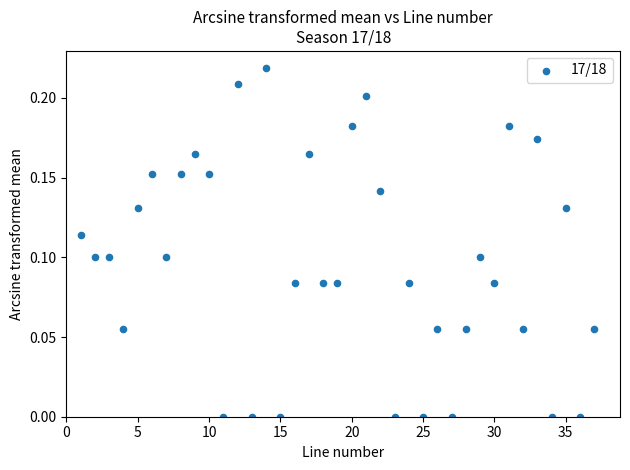

What is the range of X values (max minus min)?

36.0